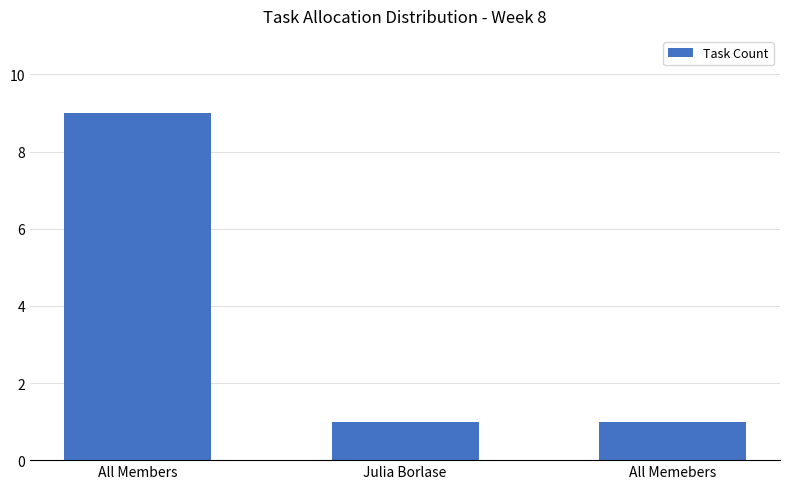

What is the value of the 3rd bar from the left?

1